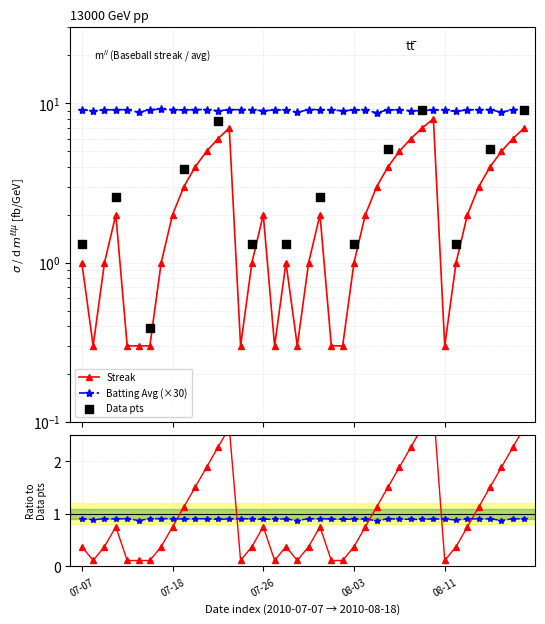

What is the total value across all series at 30?

11.6